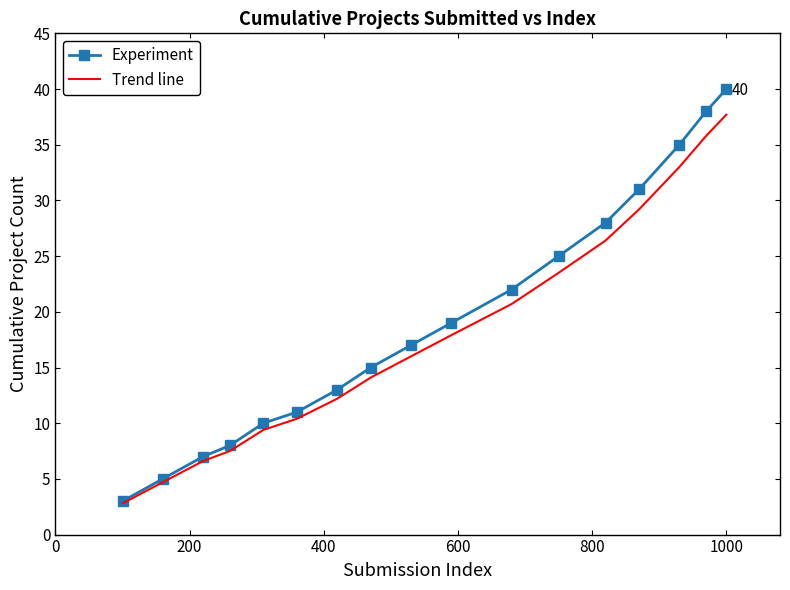

Rank the series by their maximum value, from lowest to highest.

Trend line, Experiment